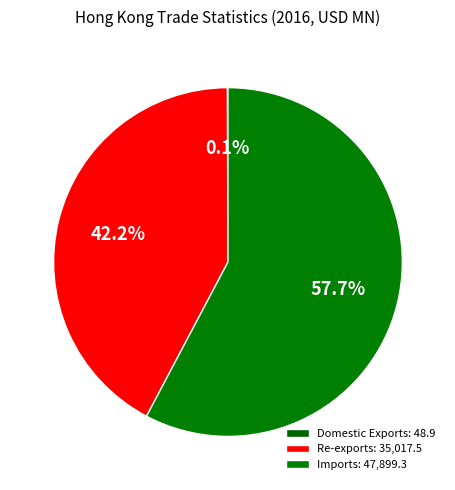

How many segments does this pie chart have?

3